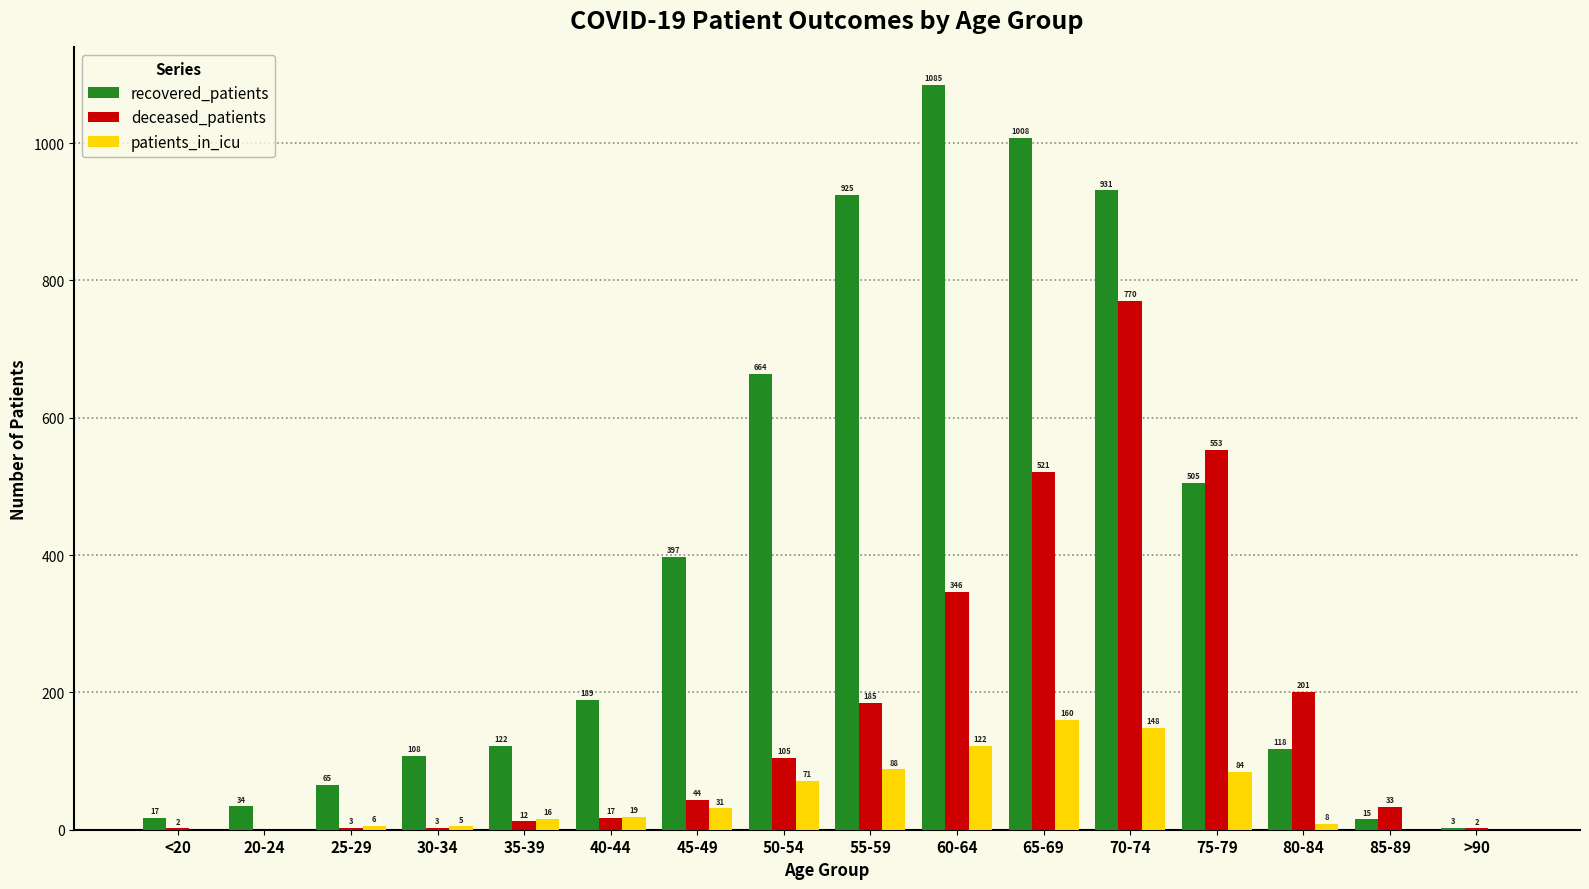

At which label does deceased_patients reach its peak?

70-74